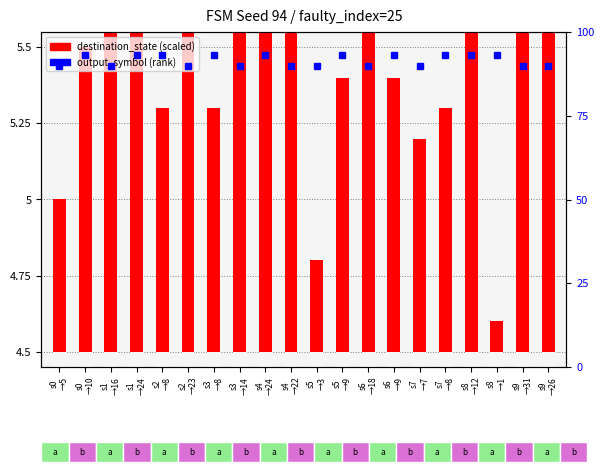

What is the difference between the second highest and minimum values in the destination_state scaled series?

2.5